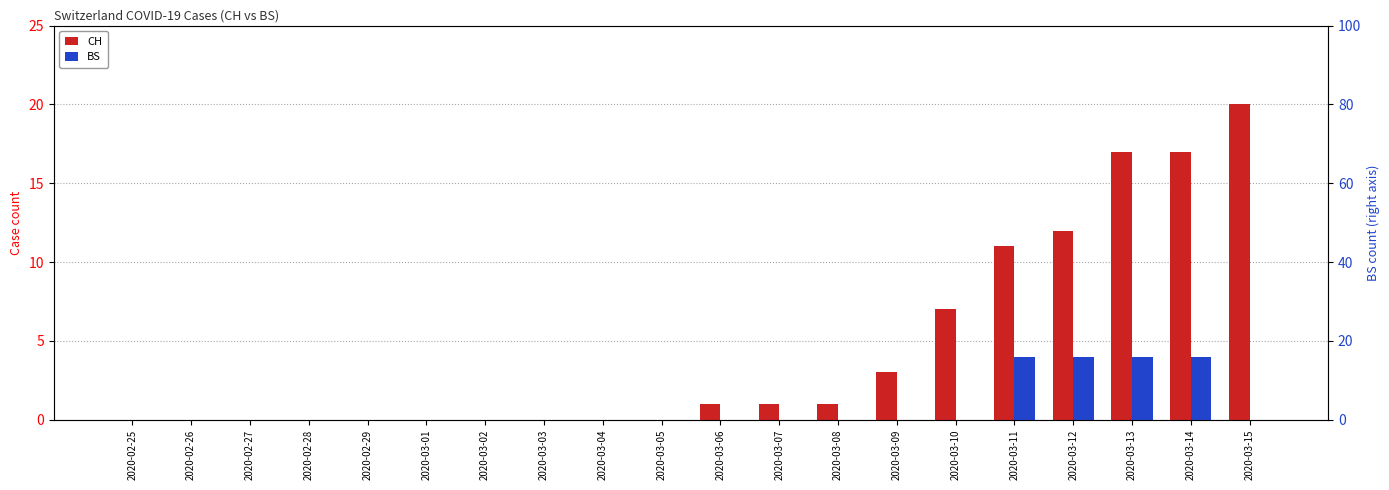

What is the sum of all BS values?

16